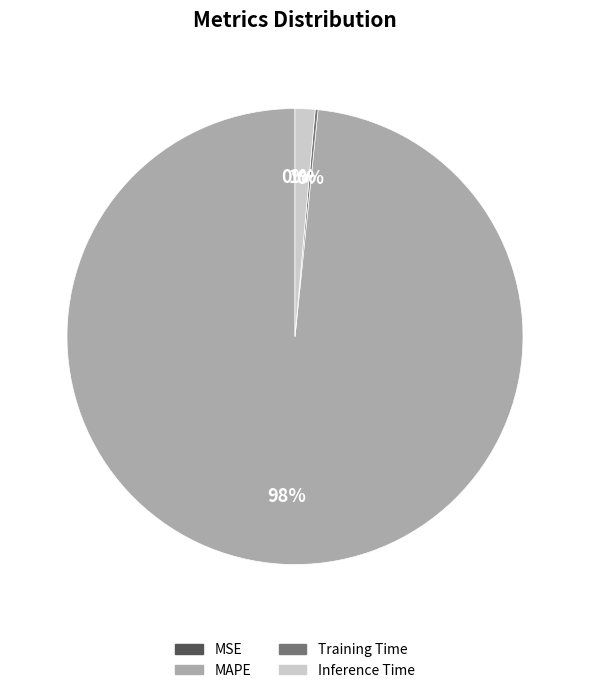

Which category has the biggest portion of the pie?

MAPE